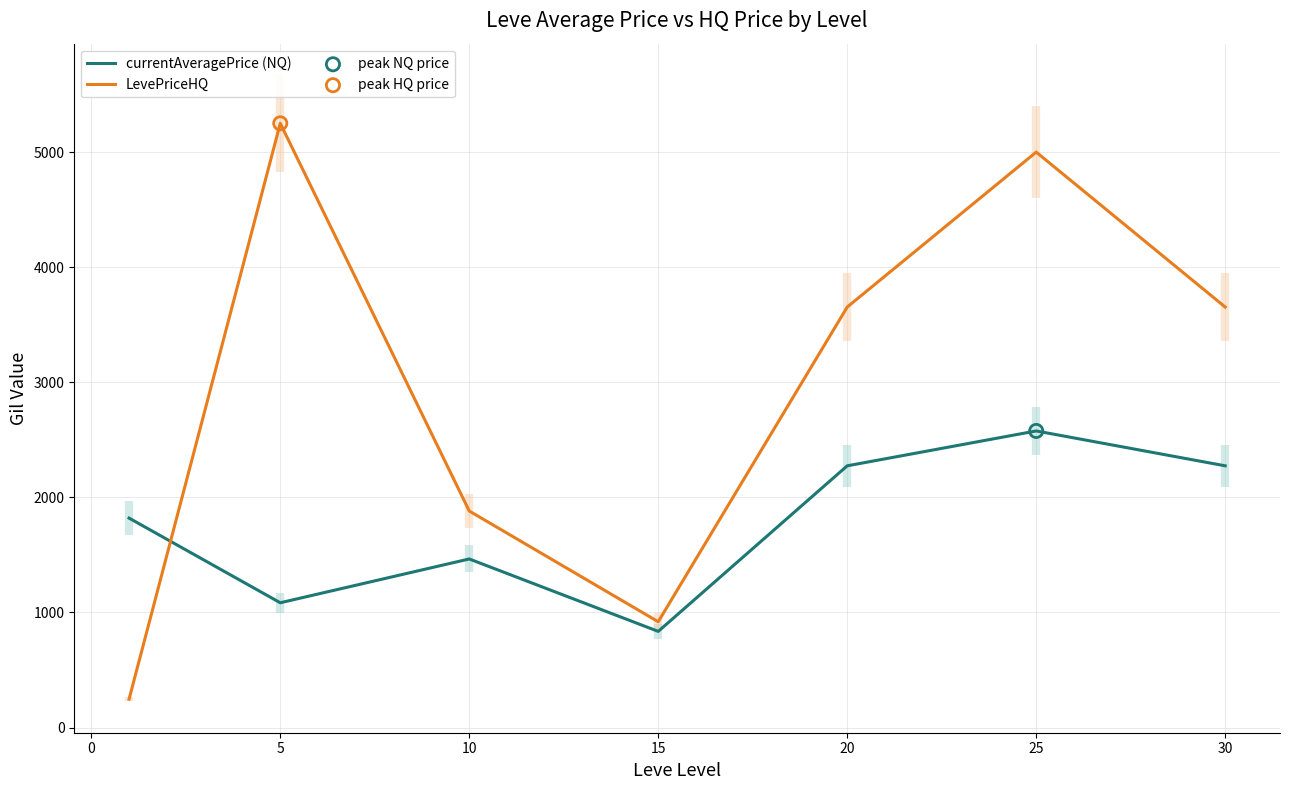

Which series contains the lowest Y value?

LevePriceHQ